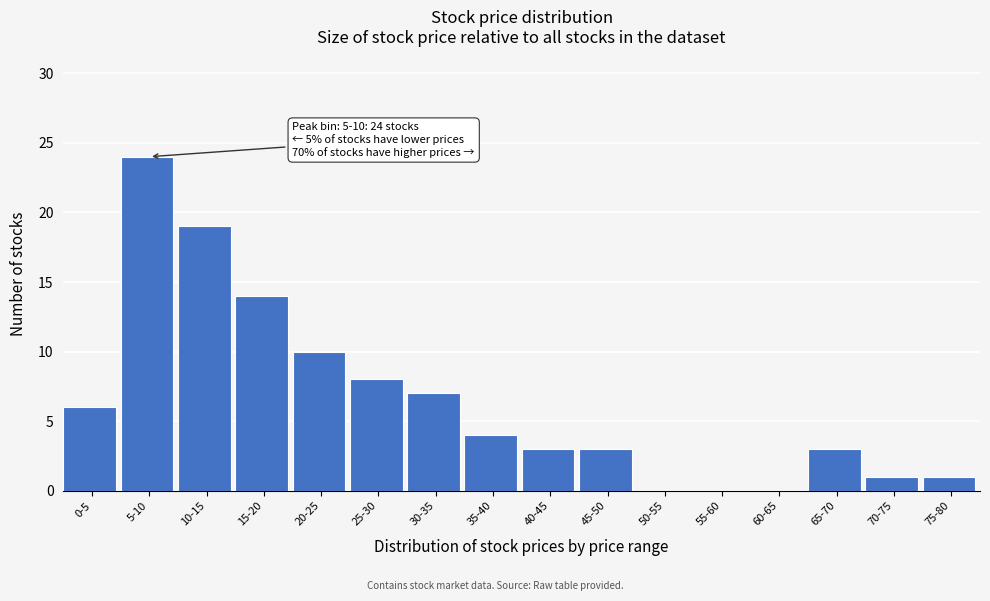

Reading left to right, list all the values displayed in this chart.

0-5=6	5-10=24	10-15=19	15-20=14	20-25=10	25-30=8	30-35=7	35-40=4	40-45=3	45-50=3	50-55=0	55-60=0	60-65=0	65-70=3	70-75=1	75-80=1